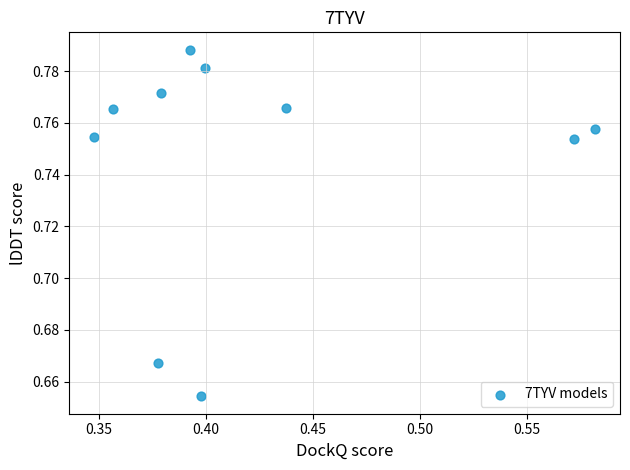

What is the average X value?

0.4